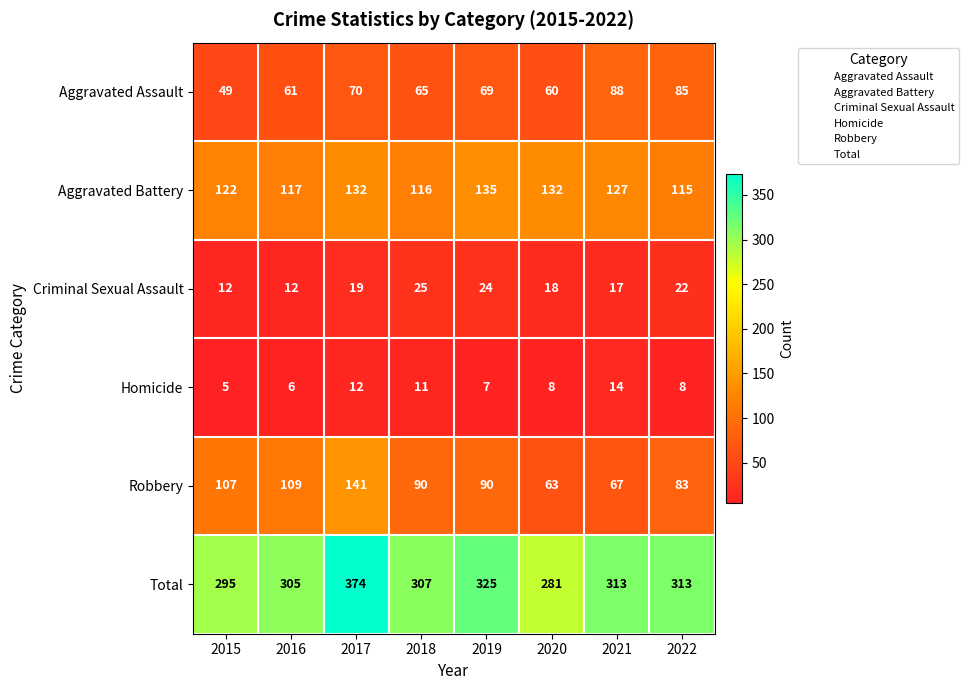

What is the total value across all series at 2020?

562